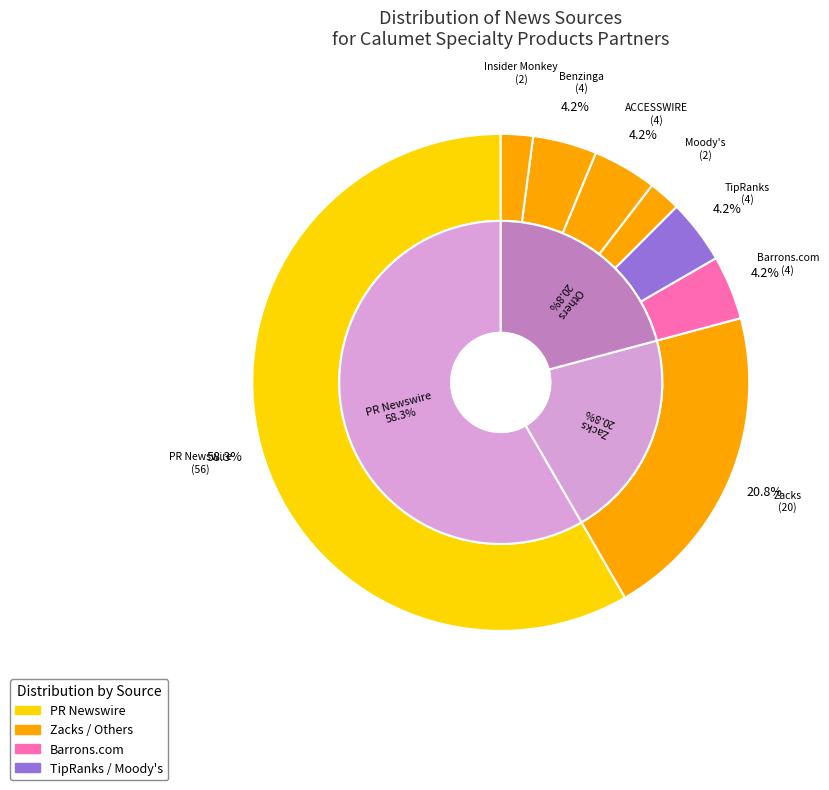

How many slices are in this pie chart?

8